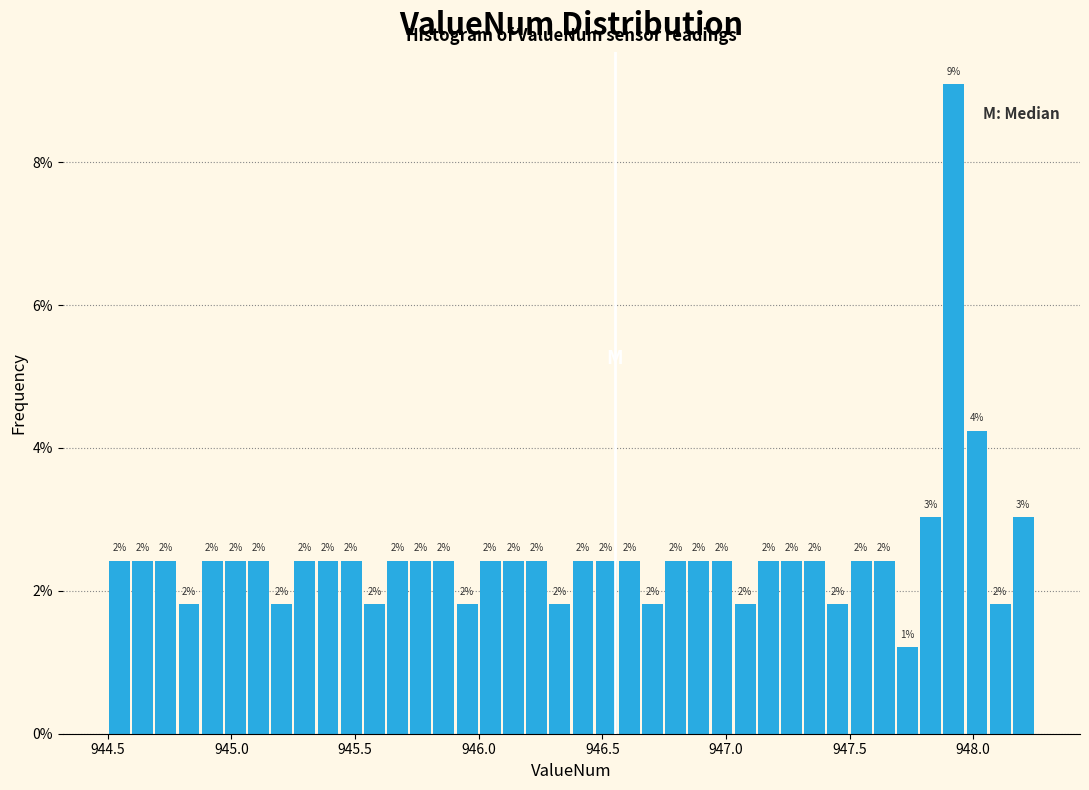

Read against the x-axis, roughly where is the centre of the tallest bar?

947.90